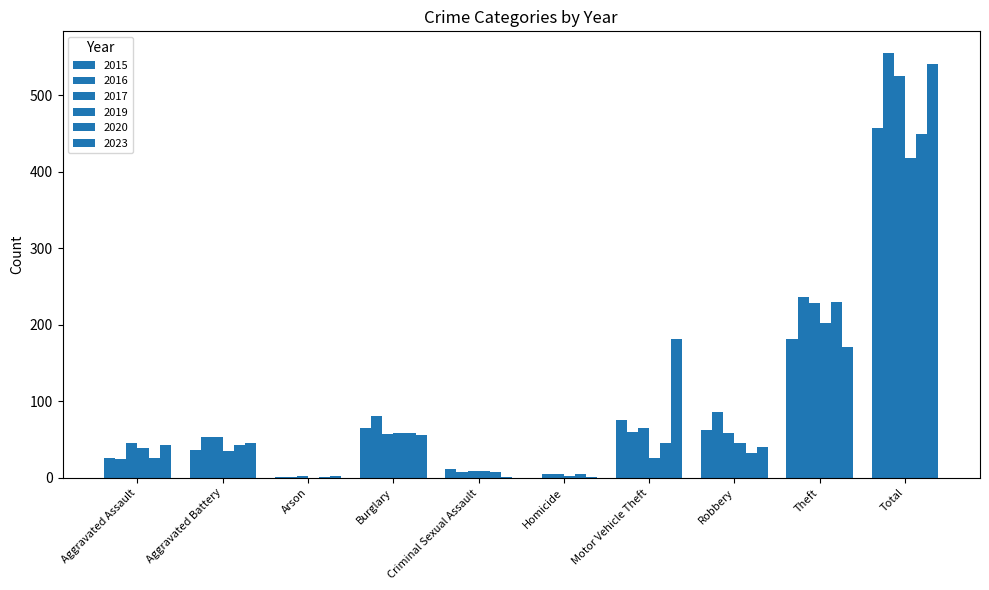

At which label does 2023 reach its minimum?

Criminal Sexual Assault